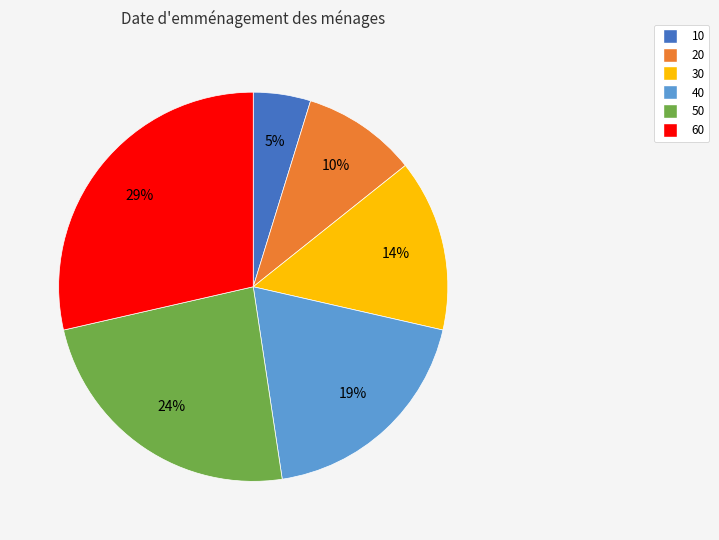

Does 40 account for over 50% of the chart?

No